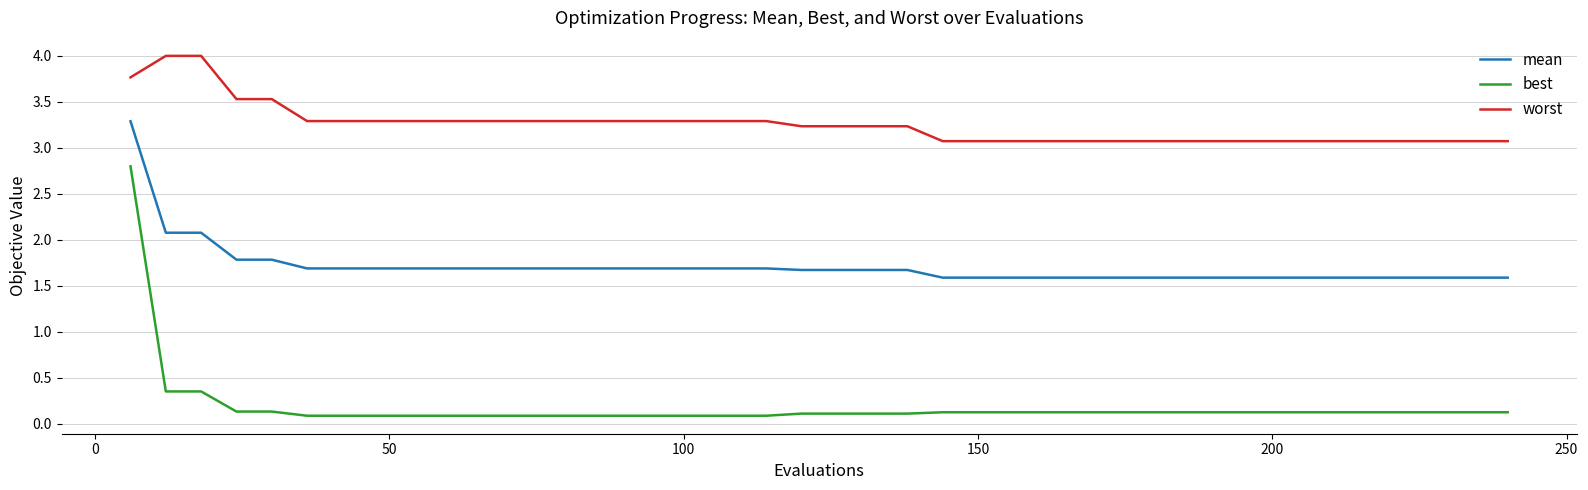

What is the average value of the best series?

0.2